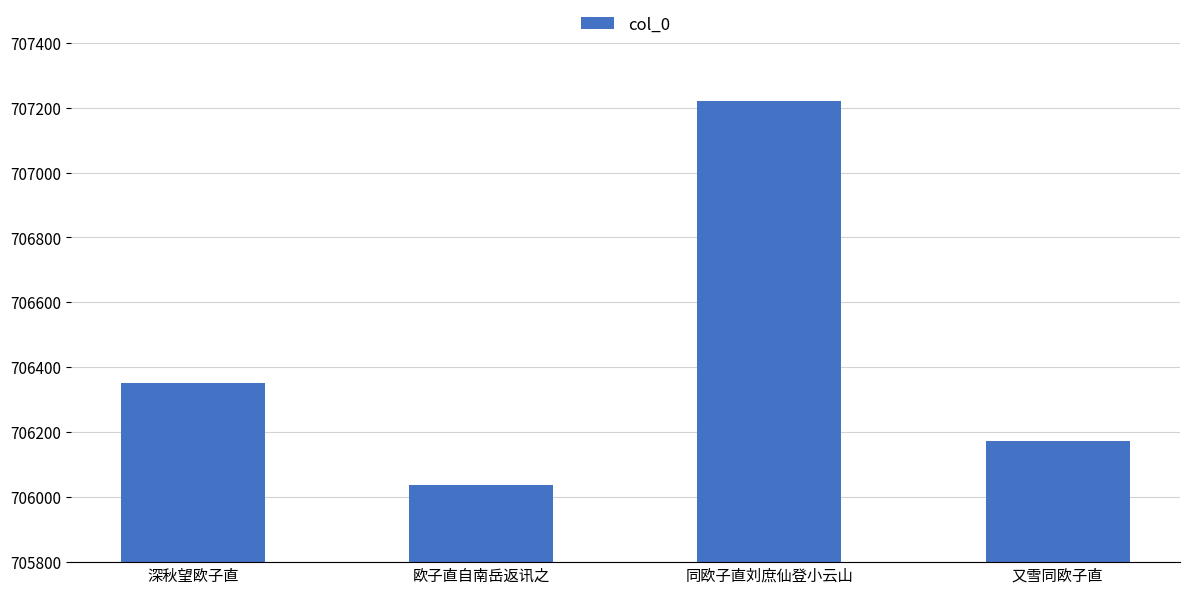

How many categories are shown in the chart?

4